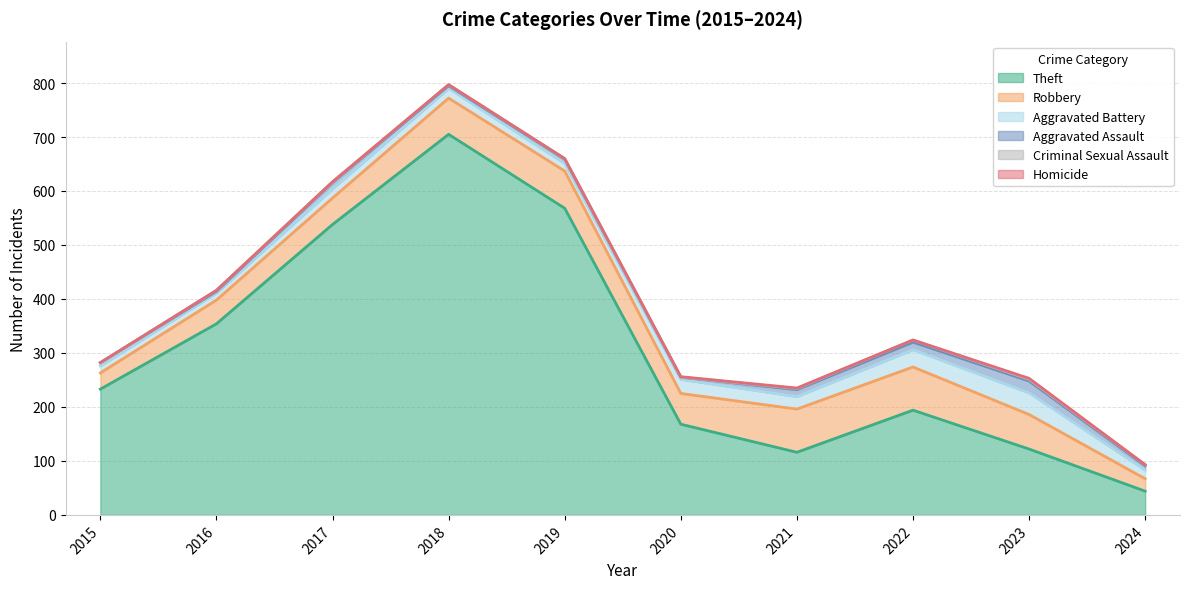

How many positive values does the Criminal Sexual Assault series have?

8